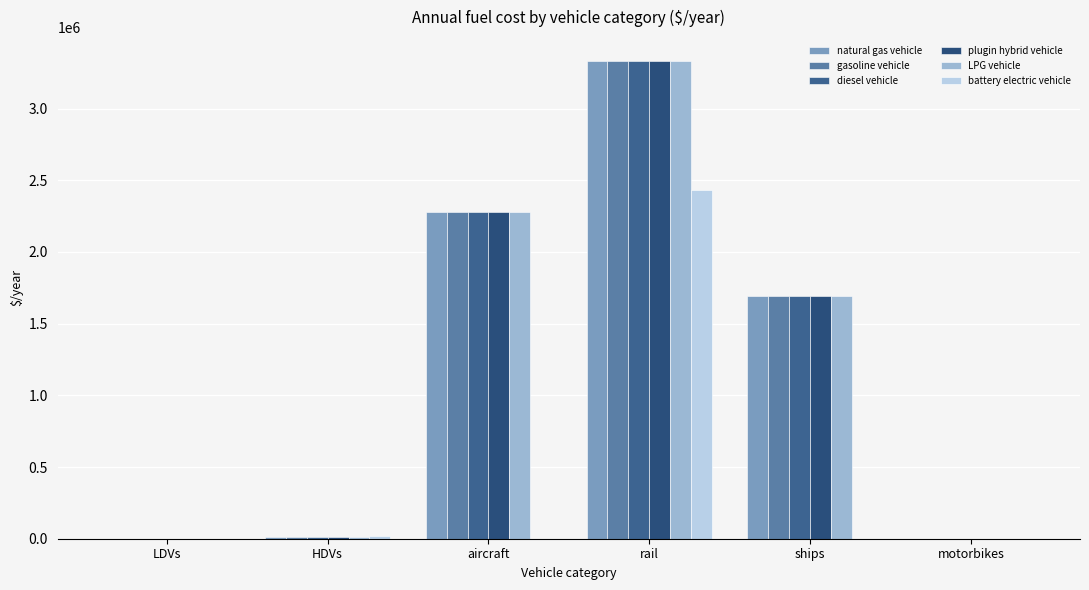

What is the label of the 4th bar from the left?

rail